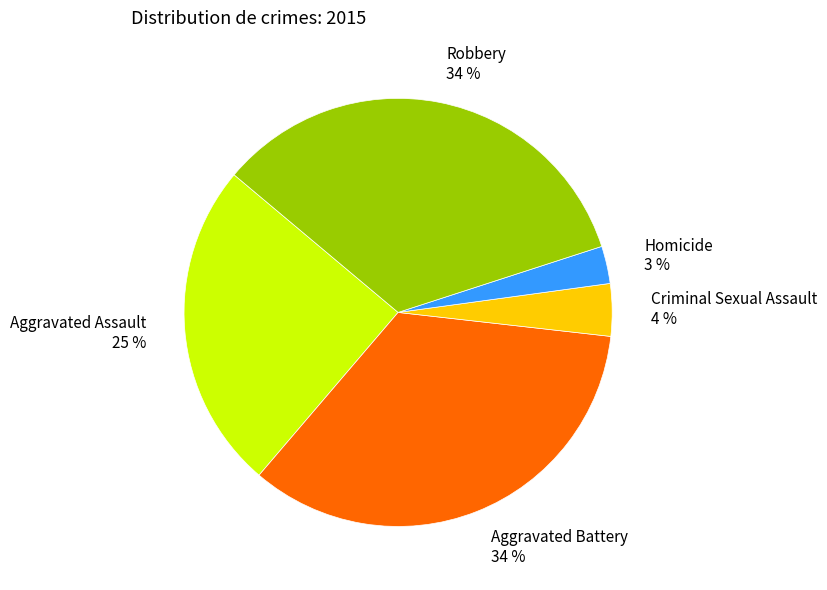

Does any single category account for the majority?

No